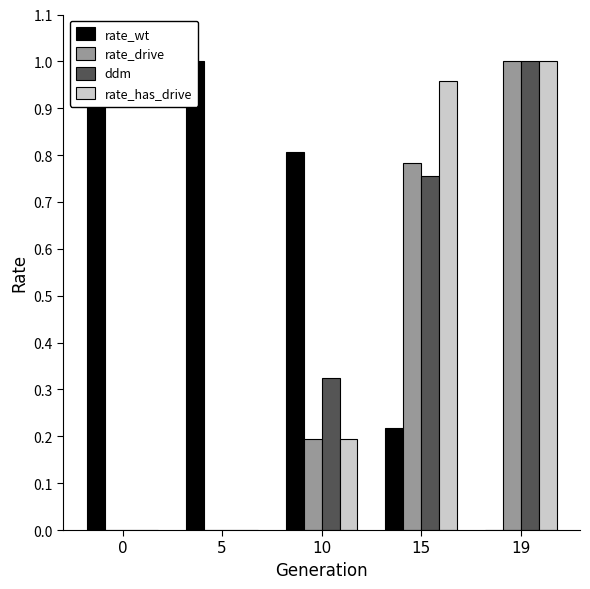

Is it true that rate_drive equals 0.0 at 5?

True